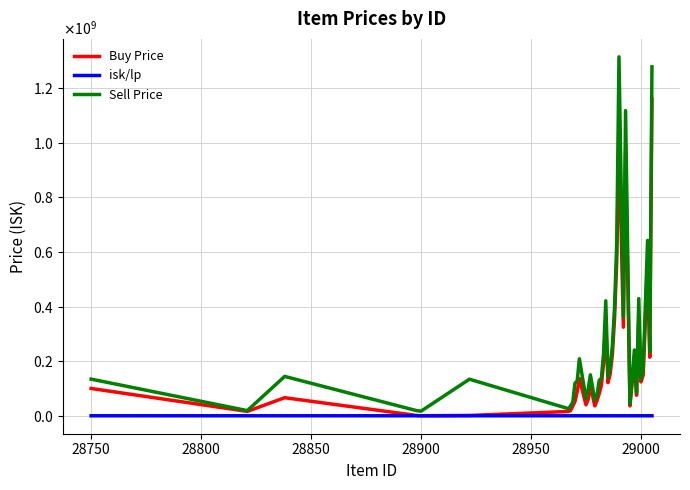

What is the average value of the Sell Price series?

265189286.6